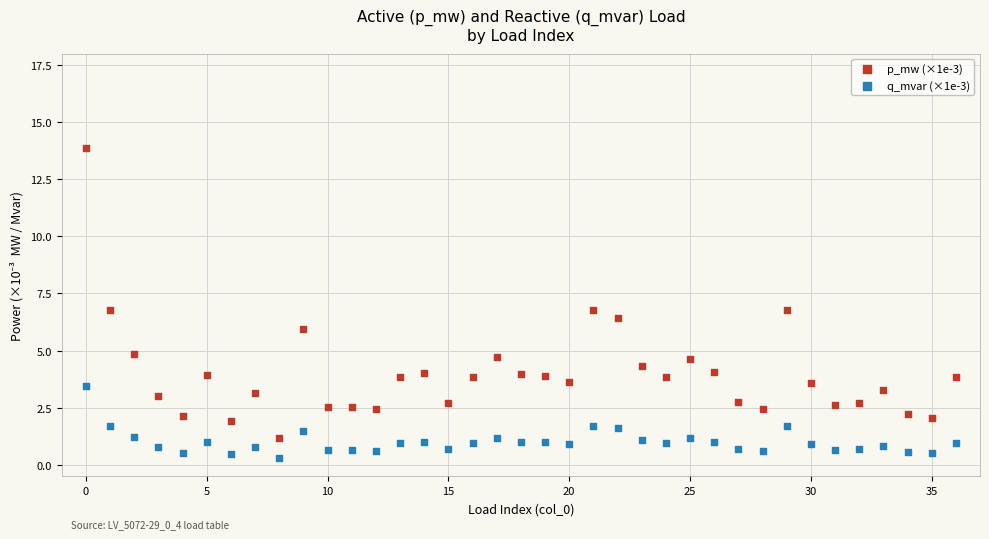

Which series has the largest Y range (max minus min)?

p_mw (×1e-3)